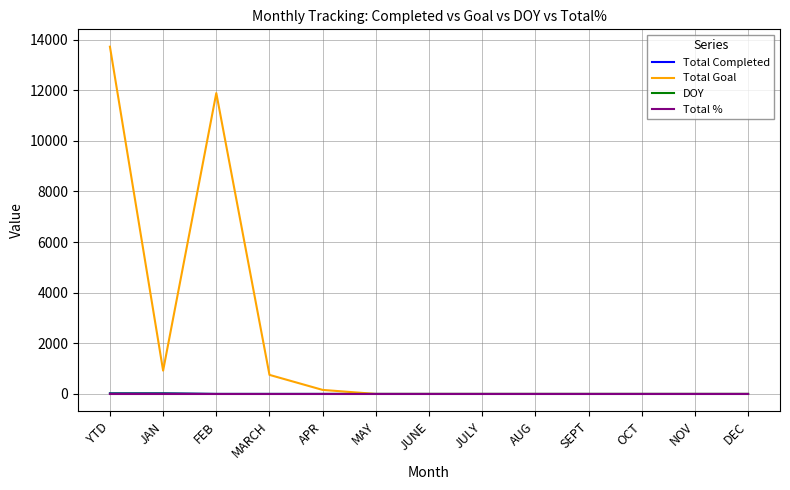

Which series has the largest total across all categories?

Total Goal